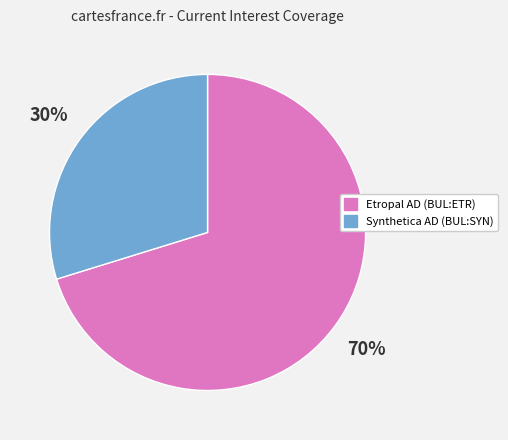

True or false: Synthetica AD (BUL:SYN) accounts for 30% of the total.

True